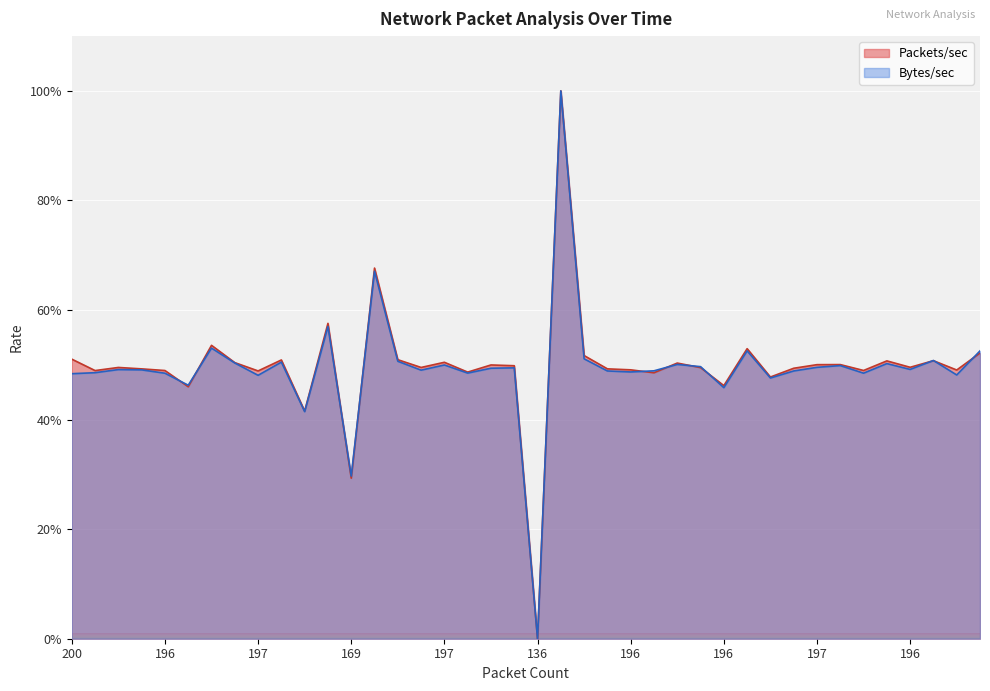

Reading left to right, list all the values displayed in this chart.

Packets/sec: 51.0	48.9	49.5	49.3	49.0	46.0	53.6	50.4	48.9	50.9	41.6	57.6	29.3	67.7	50.9	49.5	50.5	48.7	50.0	49.8	0.0	100.0	51.7	49.3	49.1	48.5	50.3	49.5	46.2	52.9	47.8	49.4	50.0	50.0	49.0	50.7	49.5	50.8	49.1	52.2
Bytes/sec: 48.4	48.6	49.1	49.1	48.5	46.3	53.1	50.3	48.1	50.5	41.5	57.0	29.7	67.1	50.6	49.0	50.0	48.5	49.4	49.4	0.0	100.0	51.1	48.9	48.7	48.9	50.1	49.7	45.8	52.5	47.6	48.9	49.5	49.9	48.5	50.2	49.2	50.8	48.1	52.5